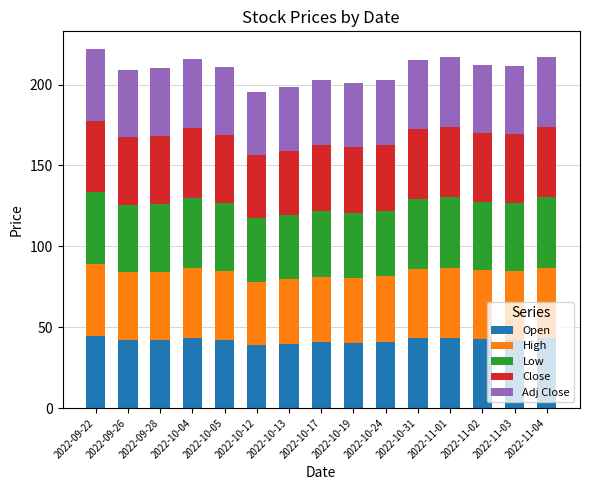

True or false: Open has a value of 54.6 at 2022-10-17.

False